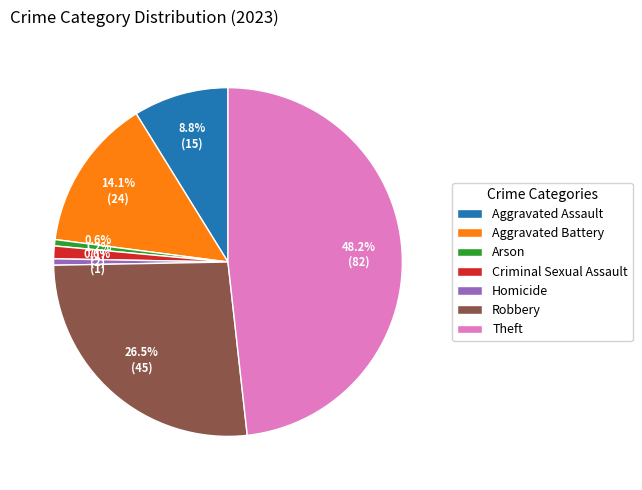

What percentage do Criminal Sexual Assault and Arson together represent?

1.8%